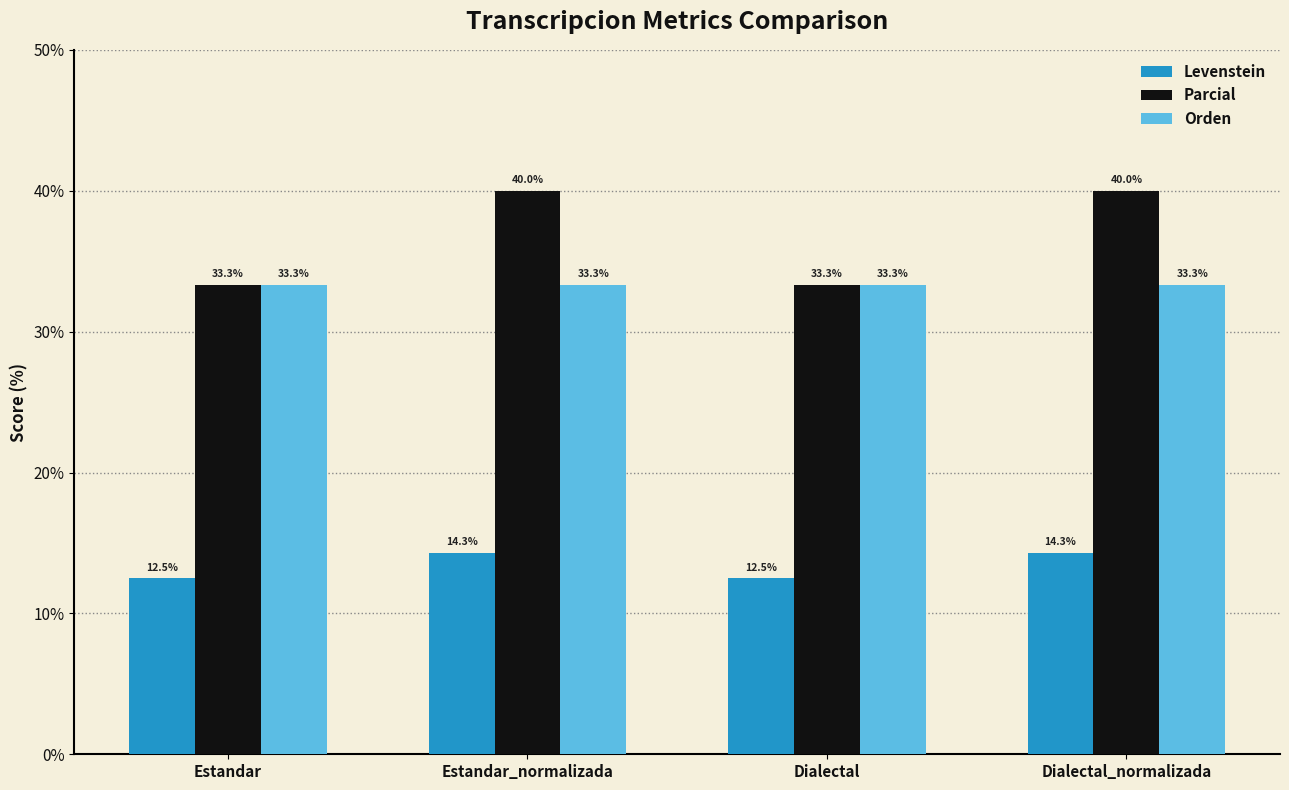

What is the approximate value of Parcial at Estandar?

33.3